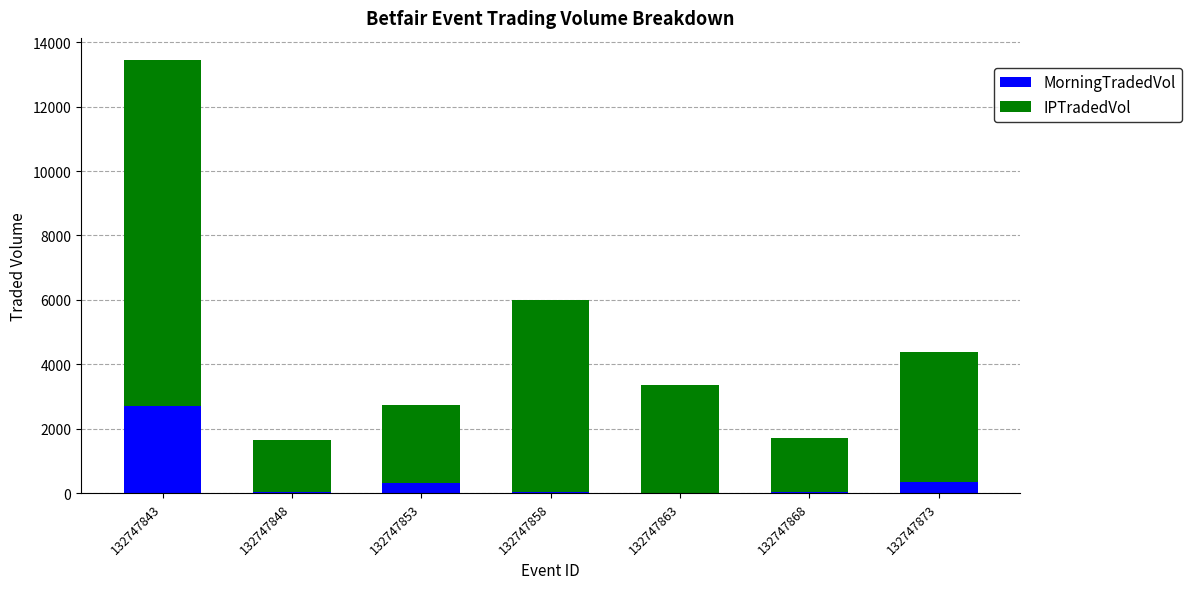

What is the sum of all MorningTradedVol values?

3505.5